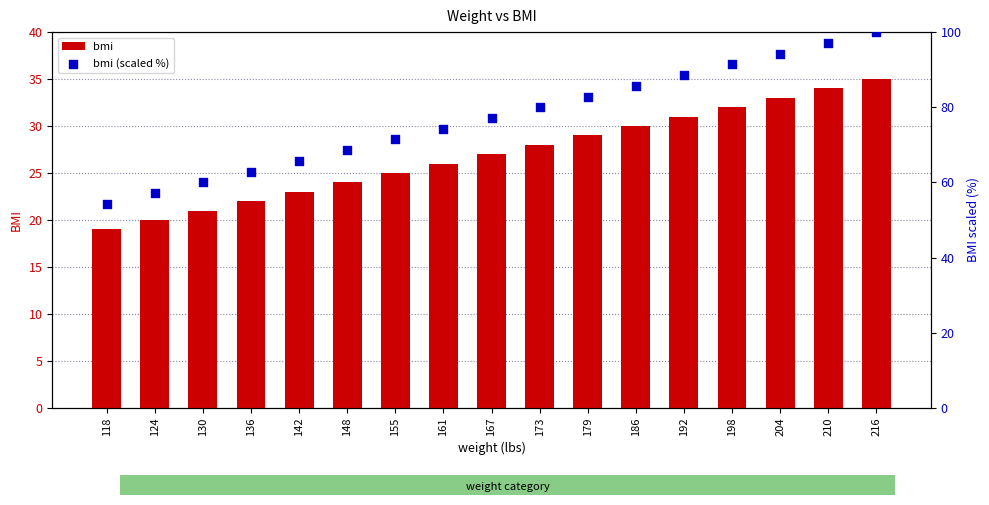

What are all the series names shown in the legend?

bmi, bmi (scaled %)